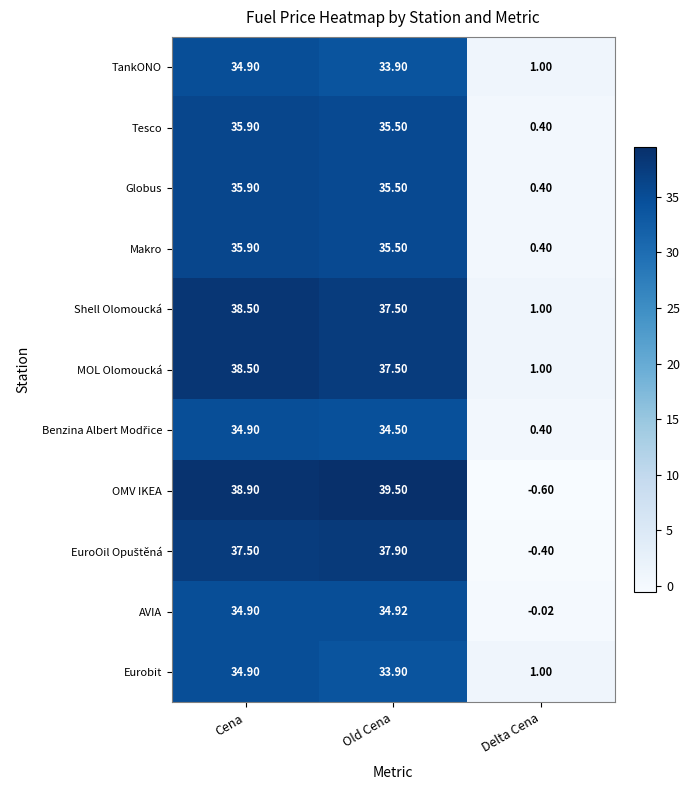

Is the value of TankONO at Cena greater than the value of Tesco at Old Cena?

No